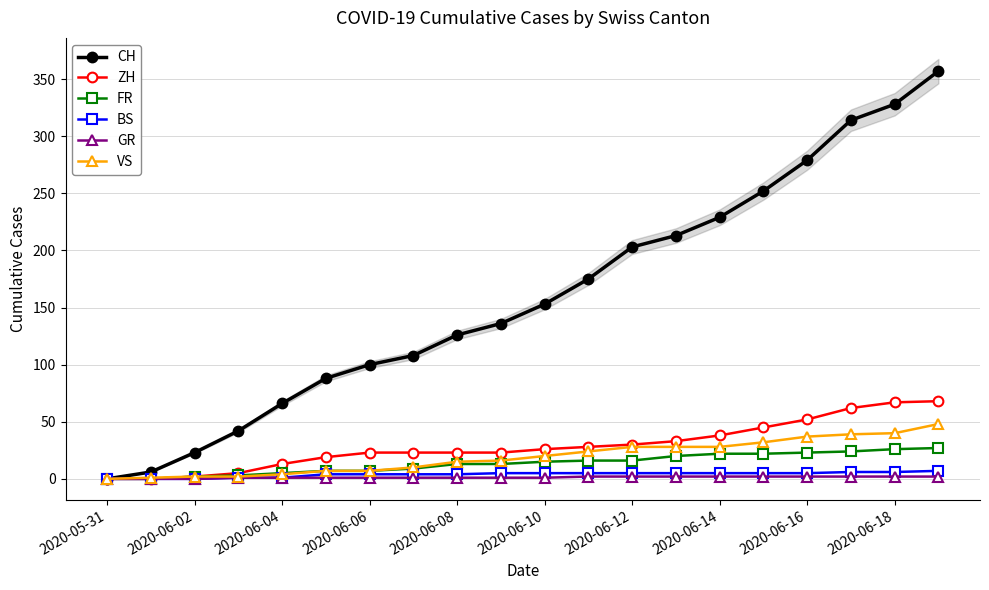

At which category does the chart reach its peak across all series?

19